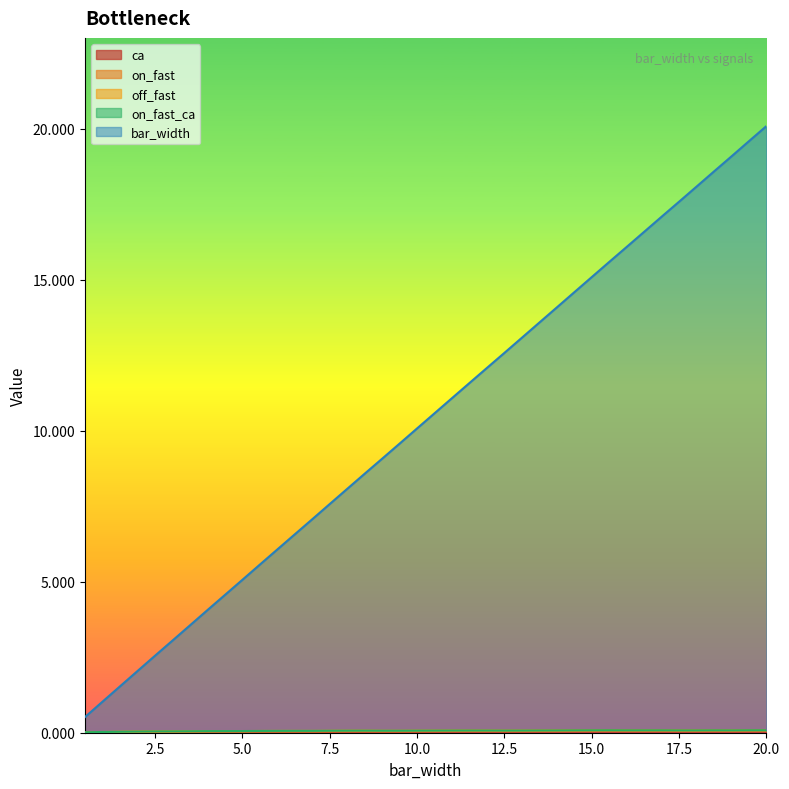

The off_fast series shows 0.0 at 5.5. True or false?

False